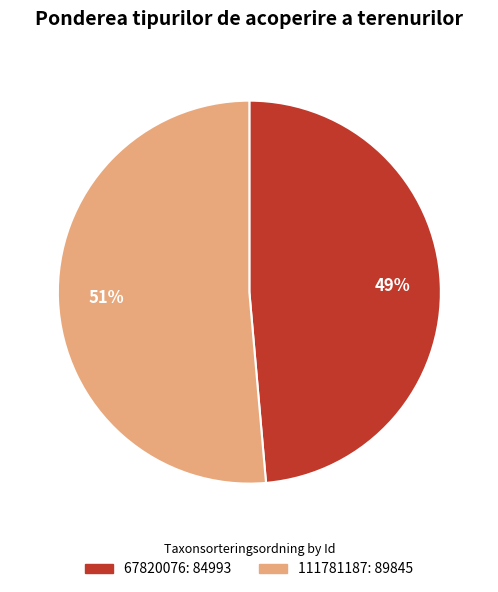

Which has a higher value, 67820076 or 111781187?

111781187